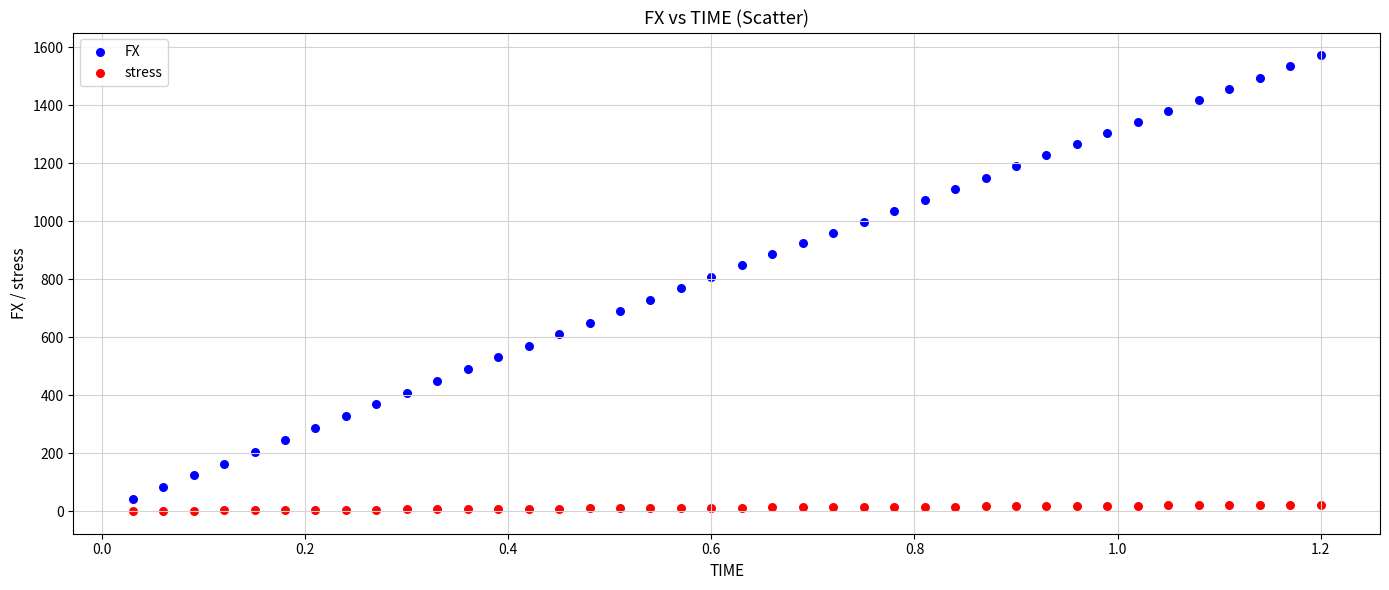

Across all data points, what is the range of Y values (max minus min)?

1571.7